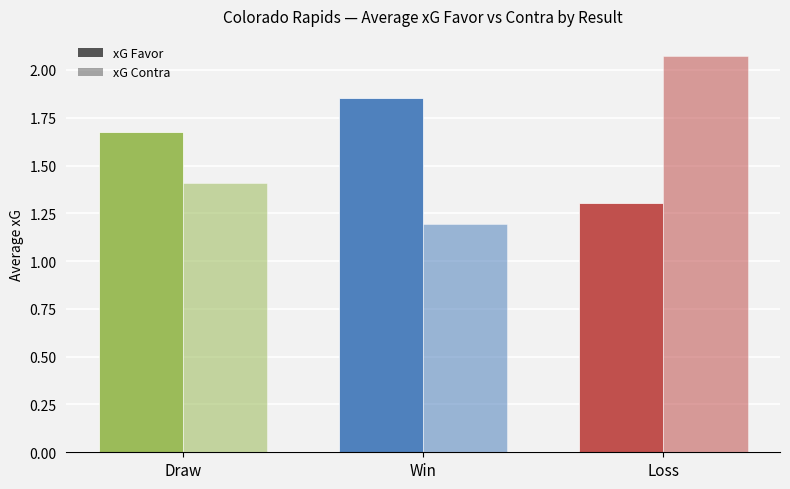

True or false: xG Contra has a value of 2.3 at Draw.

False